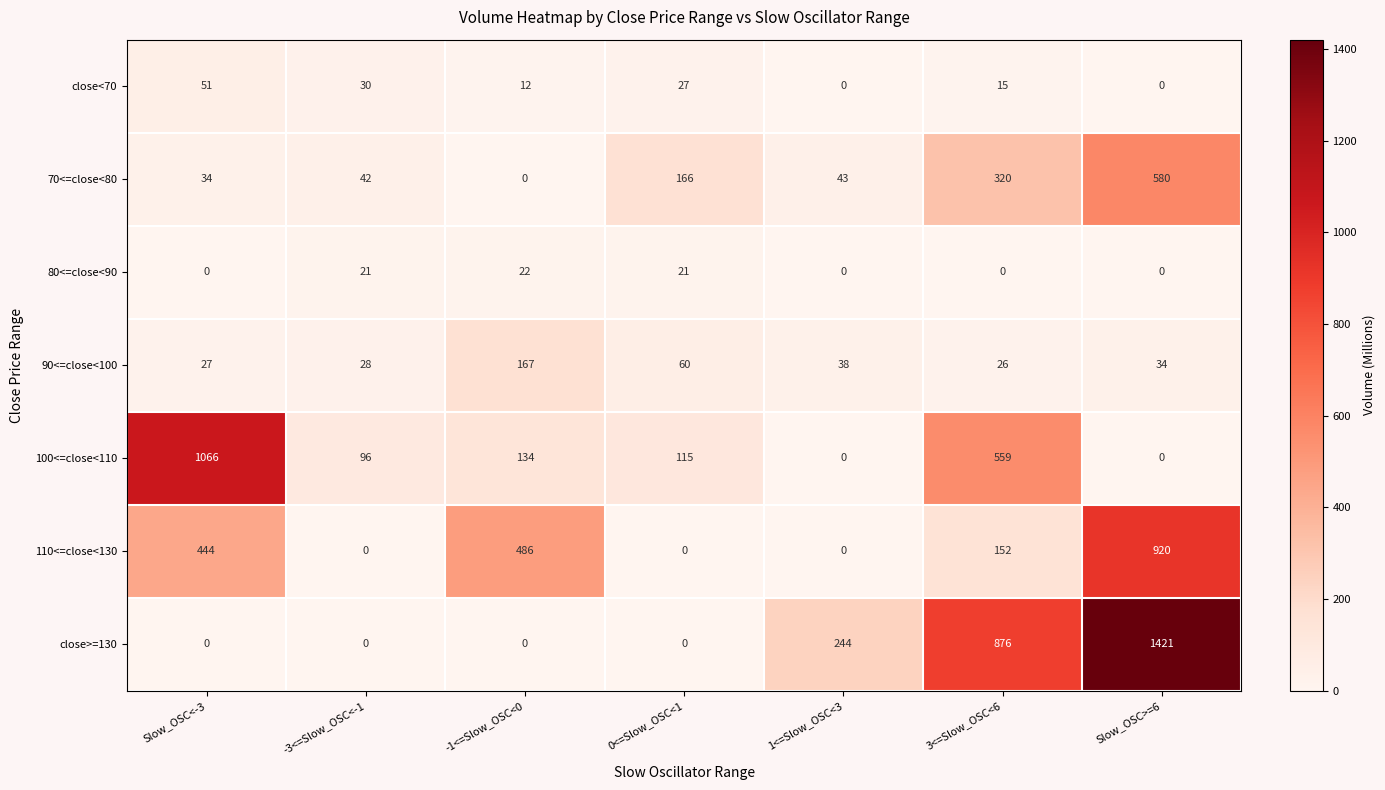

What is the sum of the close<70 values at Slow_OSC>=6 and -3<=Slow_OSC<-1?

30